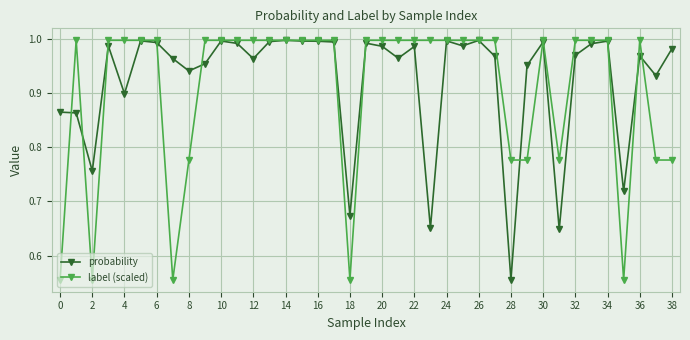

Is the value of probability at 16 greater than the value of label (scaled) at 8?

Yes